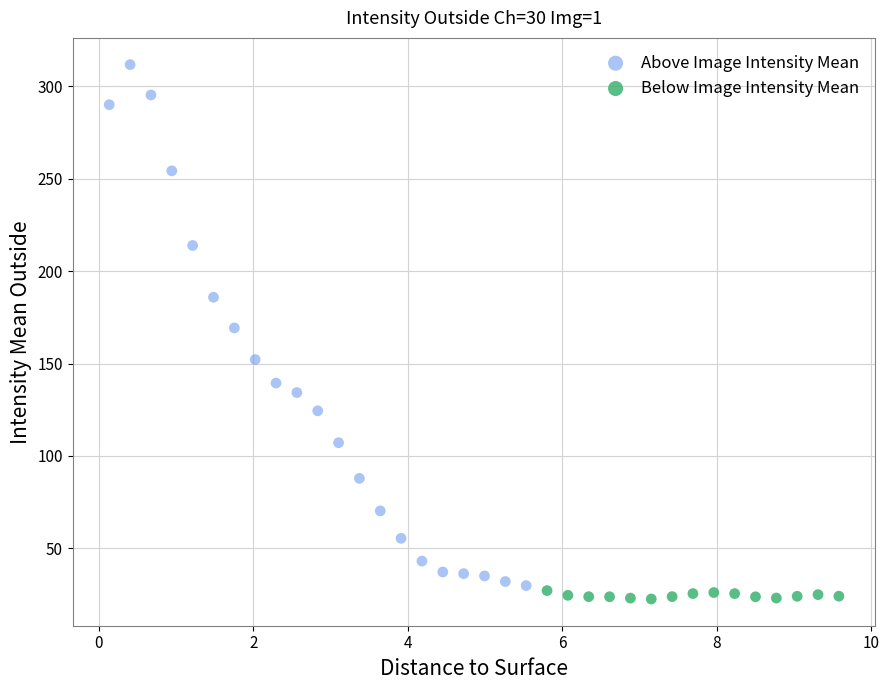

Which series contains the highest Y value?

Above Image Intensity Mean